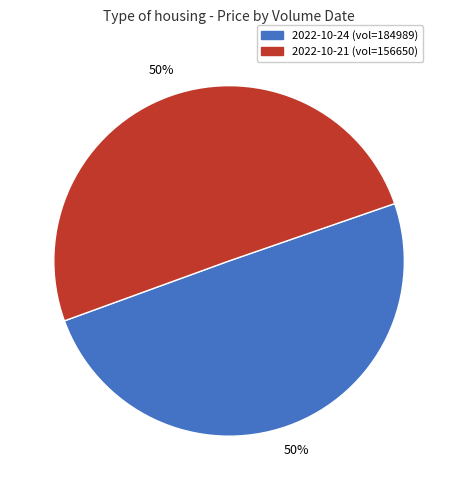

Is it true that 2022-10-24 (vol=184989) is 50% of the pie?

True